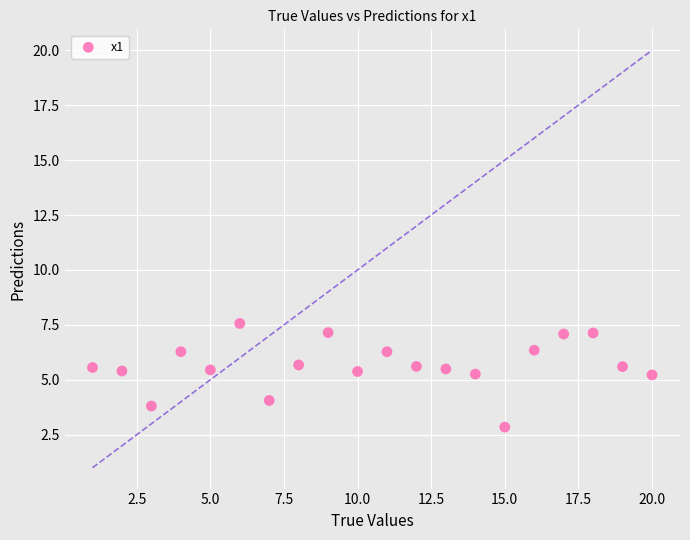

What is the range of X values (max minus min)?

19.0